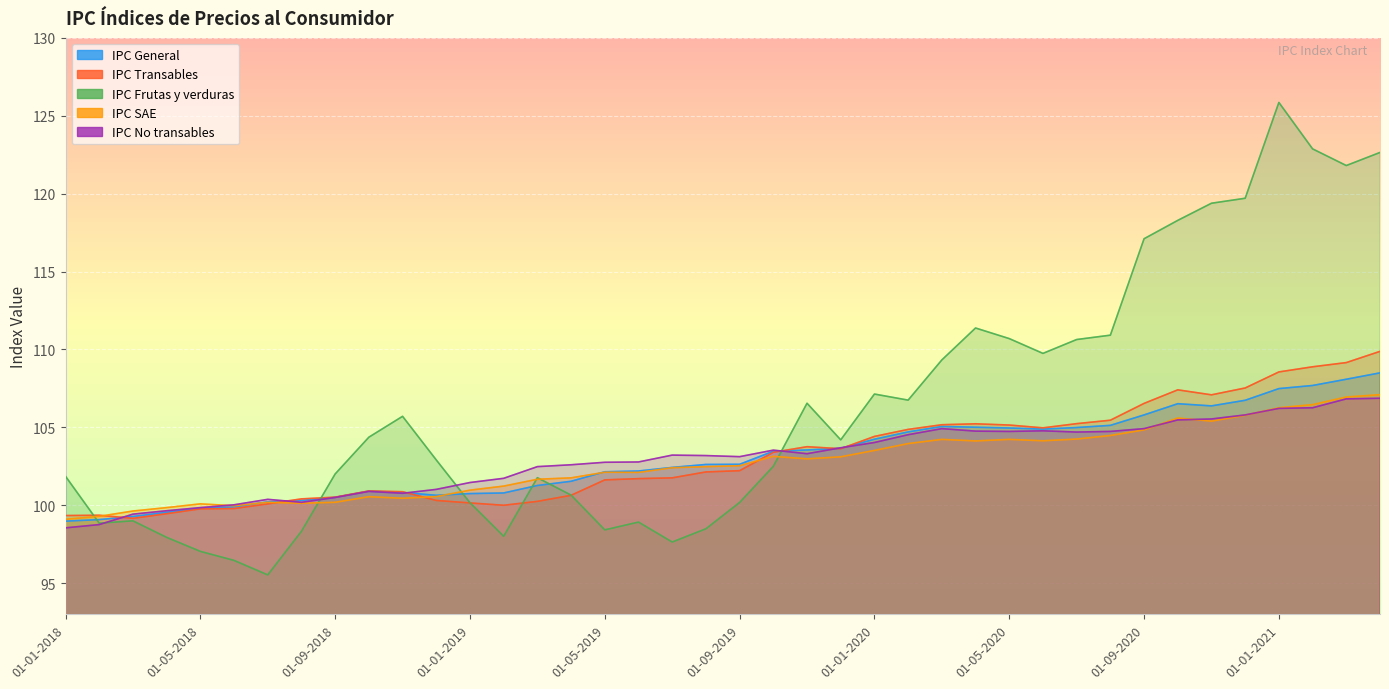

What is the minimum value for IPC Frutas y verduras?

95.5